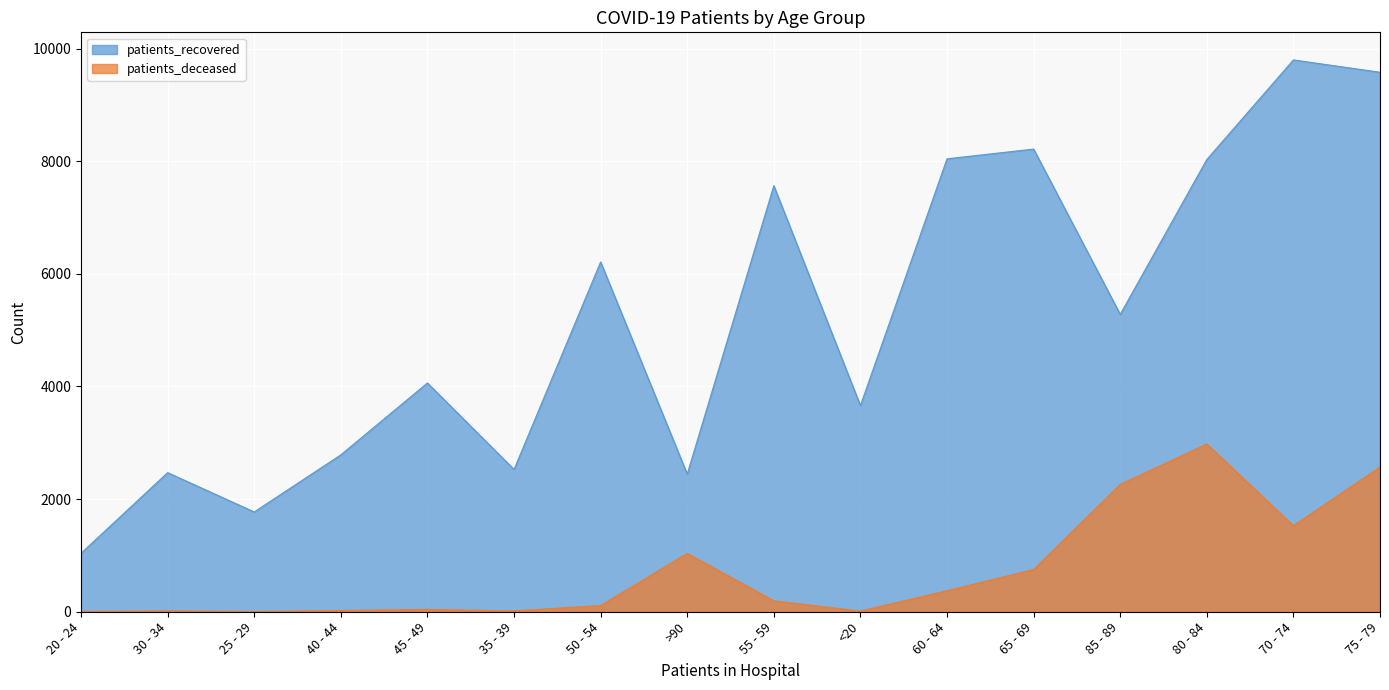

At 65 - 69, list the series in order from largest to smallest.

patients_recovered, patients_deceased